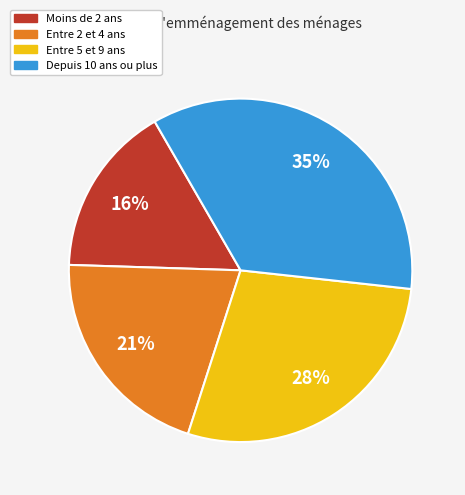

To the nearest percent, what is the difference between the largest and smallest slice percentages?

19%